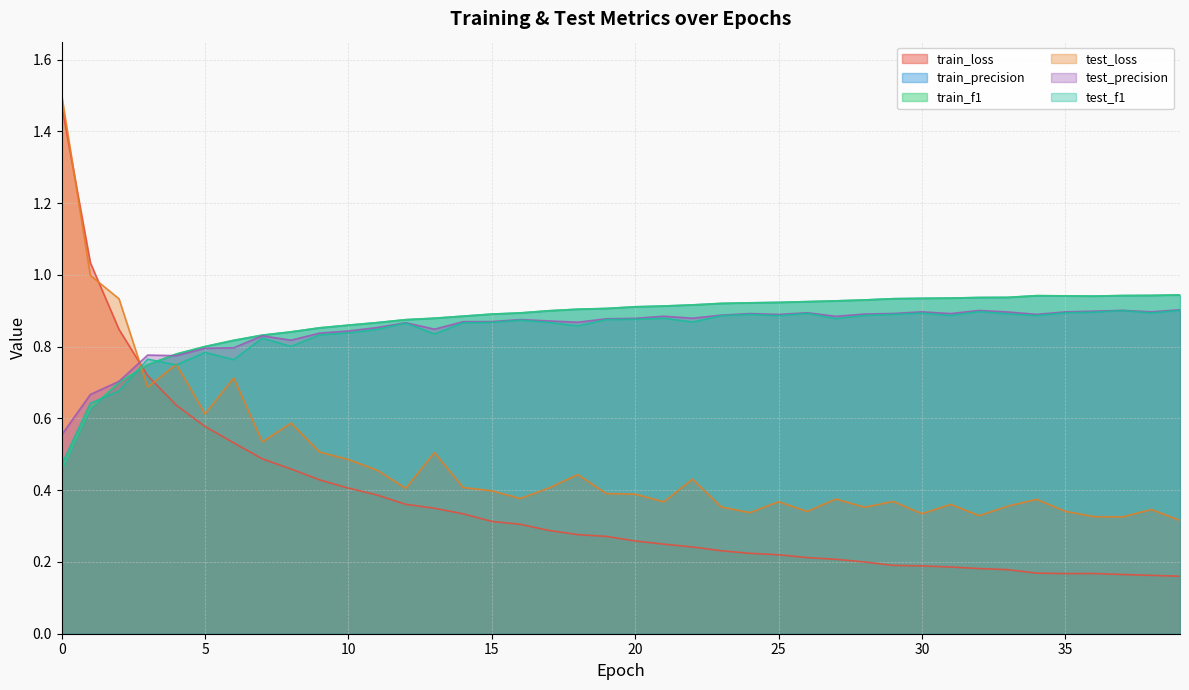

Where is the first local minimum for test_precision?

4